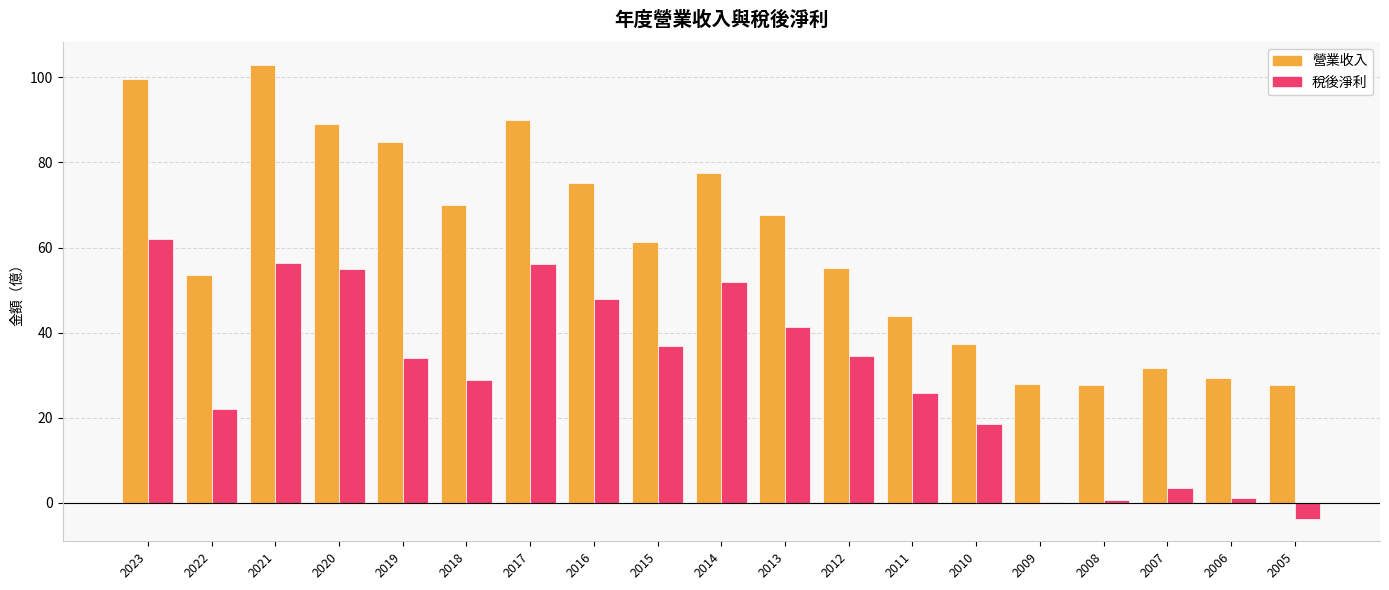

At which label does 稅後淨利 first exceed 34?

2023